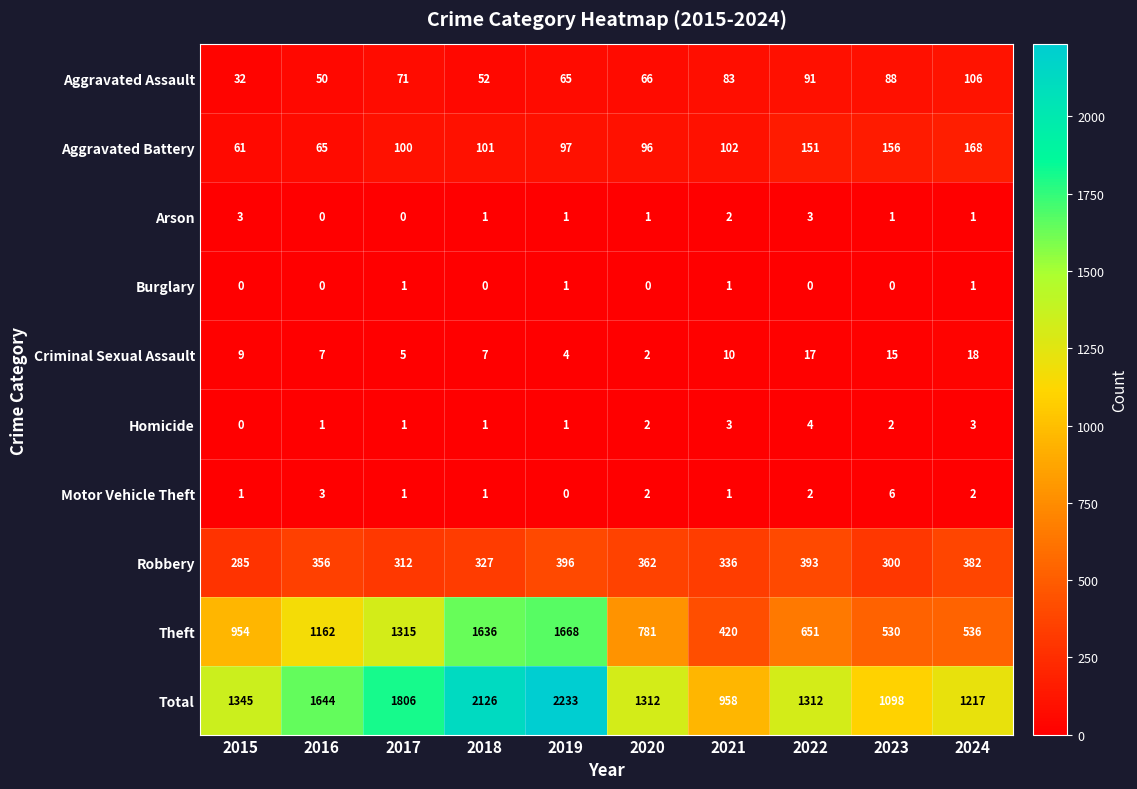

Count the Motor Vehicle Theft values in the range 1 to 2.

7